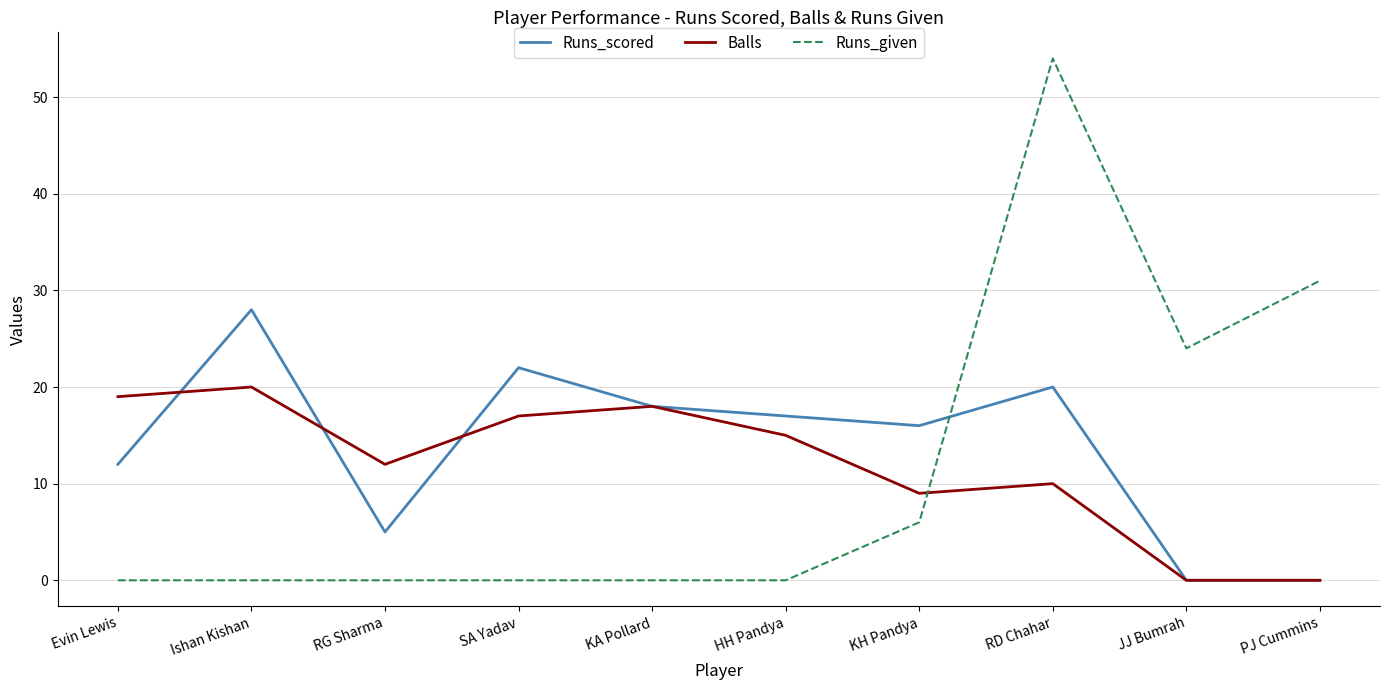

What position from the right is PJ Cummins?

1